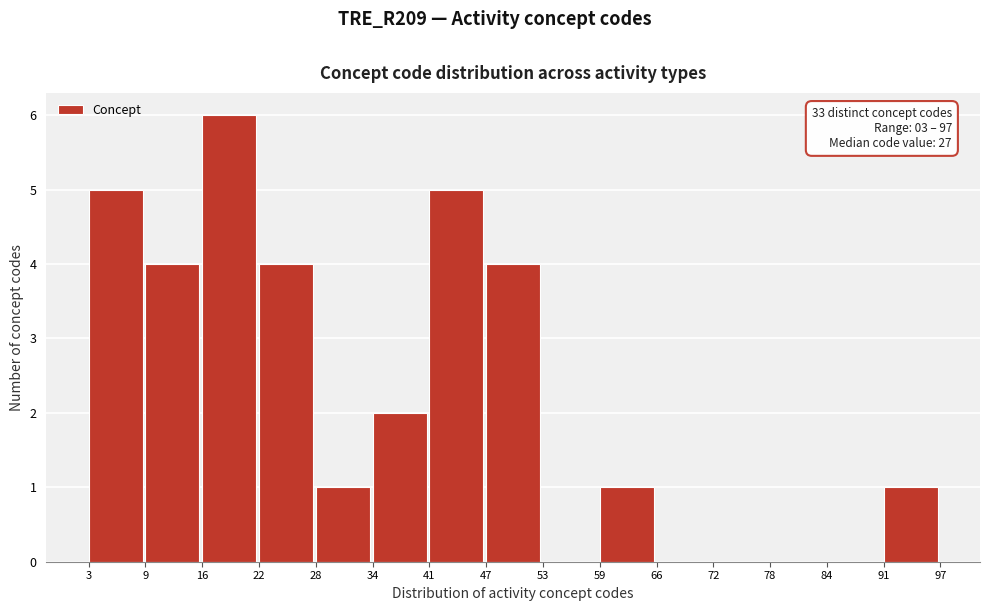

Which range on the x-axis has the tallest bar?

16 to 22